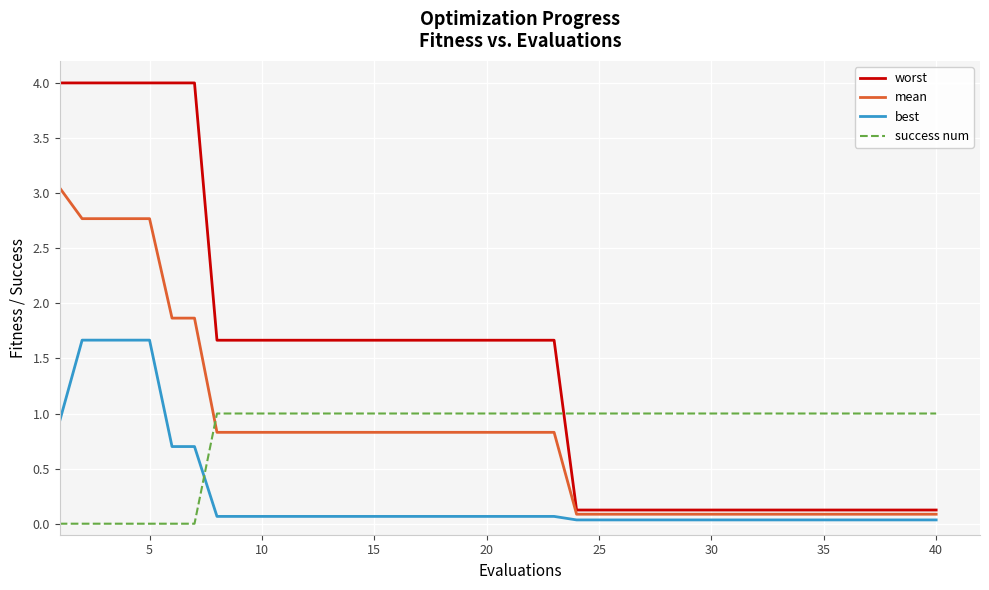

Which series has the largest total across all categories?

worst